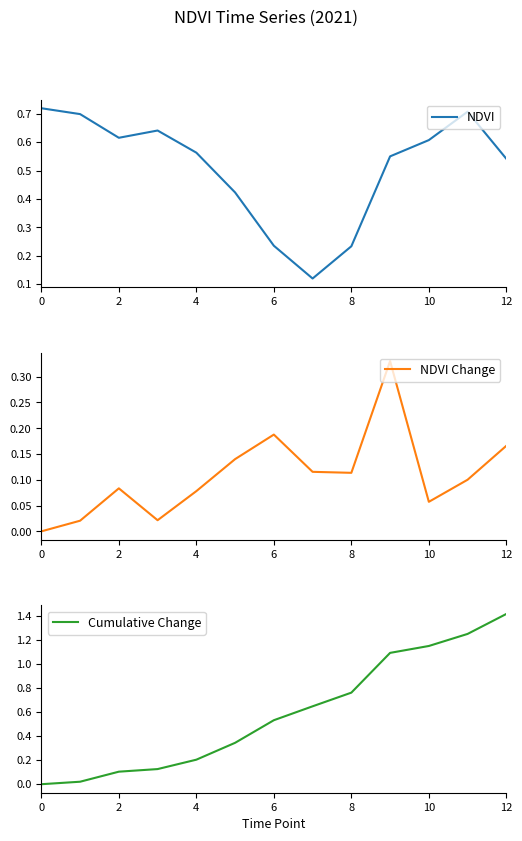

How many data points in NDVI Change are above 0?

12